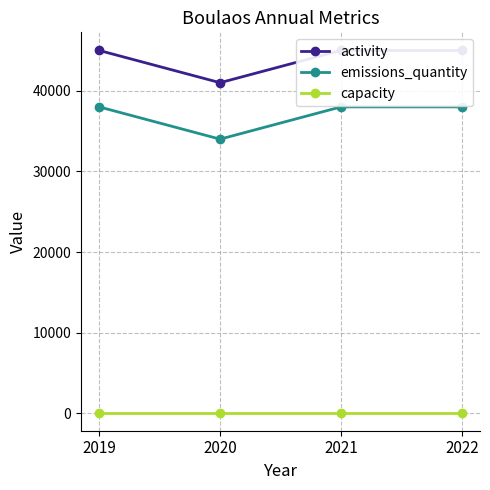

Is it true that capacity equals 26 at 2020?

False